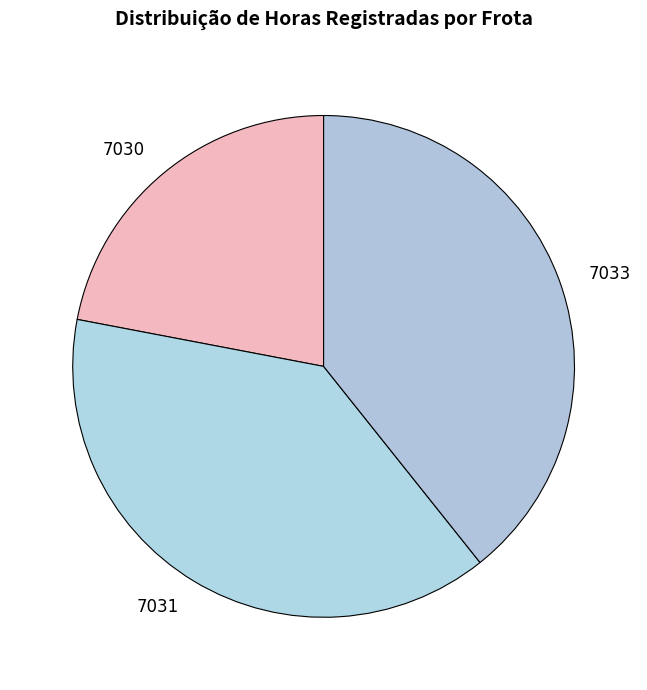

Do 7033 and 7031 together represent more than half of the pie?

Yes